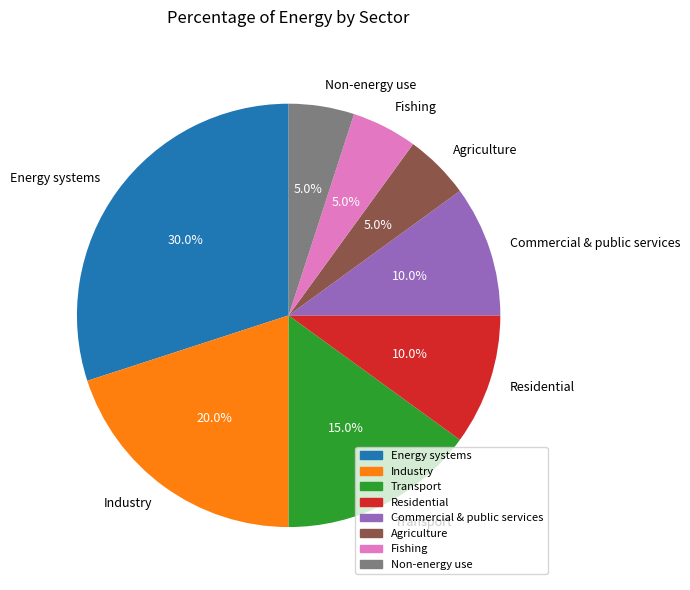

Count the number of slices in the pie.

8